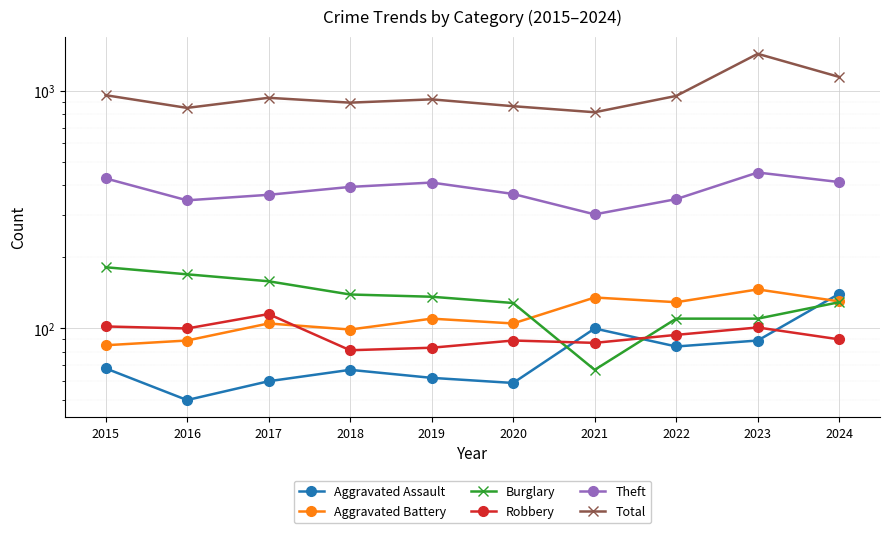

Reading left to right, extract all data points from this chart.

Aggravated Assault: 68	50	60	67	62	59	100	84	89	140
Aggravated Battery: 85	89	105	99	110	105	135	129	146	130
Burglary: 181	169	158	139	136	128	67	110	110	129
Robbery: 102	100	115	81	83	89	87	94	101	90
Theft: 428	346	365	394	411	368	302	350	453	413
Total: 958	847	934	891	920	861	812	951	1430	1143